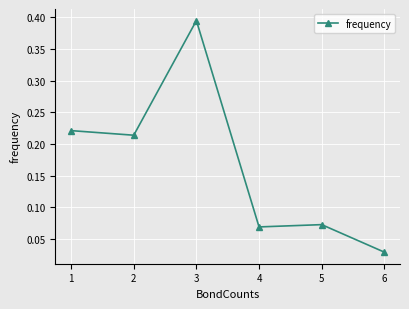

What is the change in value from 1 to 4?

-0.2